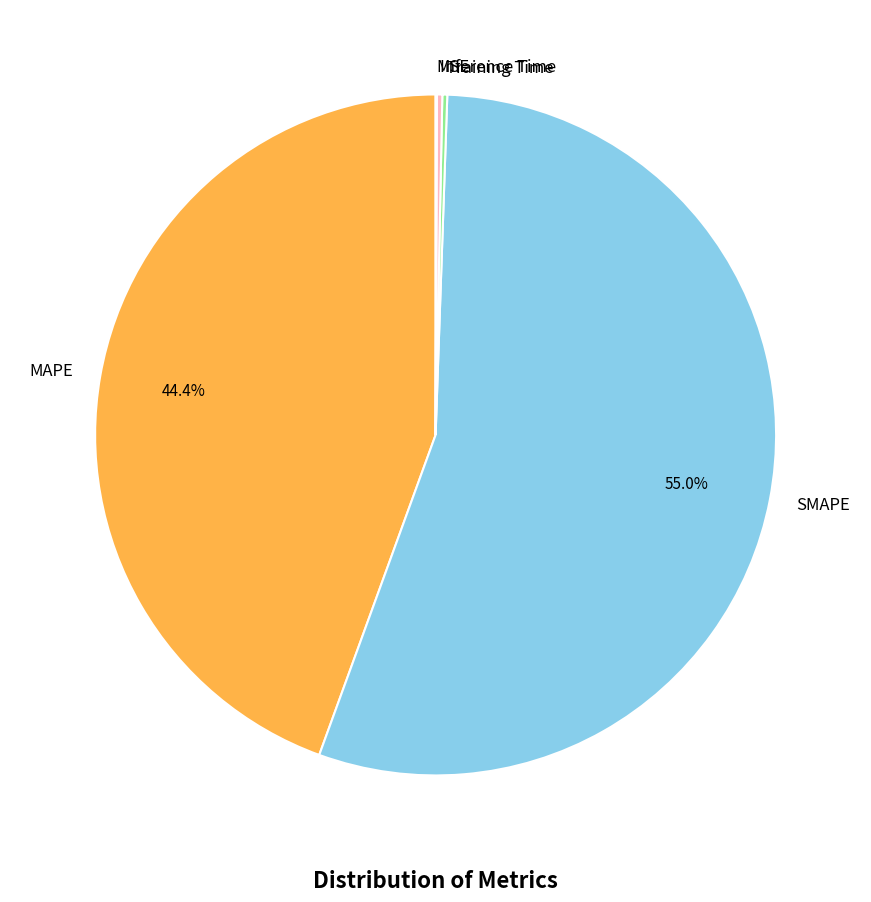

Which slice is the largest?

SMAPE